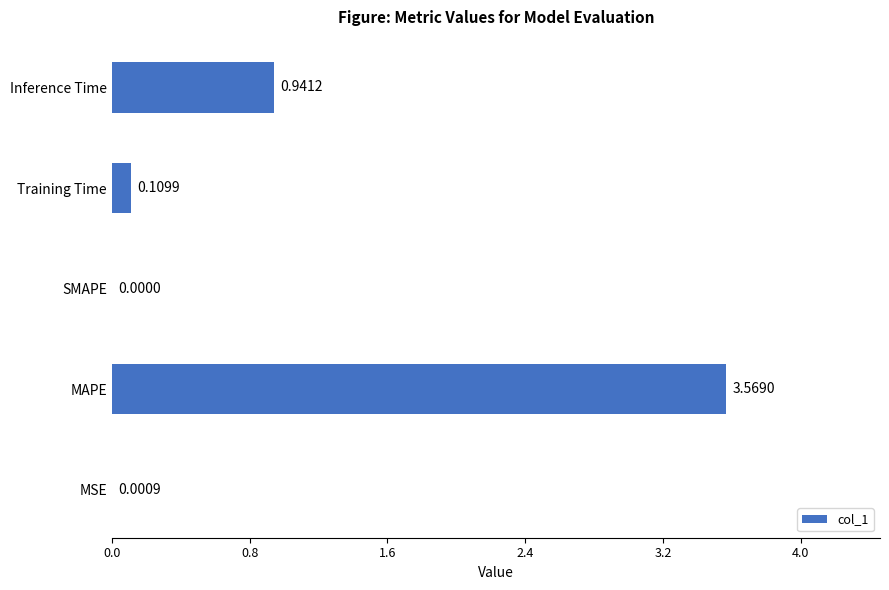

At which category does the chart reach its peak across all series?

MAPE